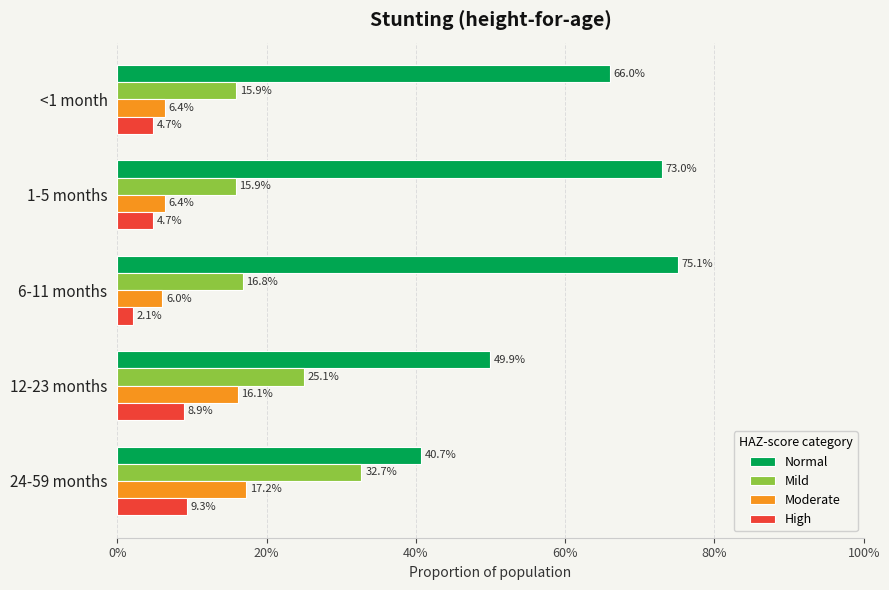

What are all the series names shown in the legend?

Normal, Mild, Moderate, High